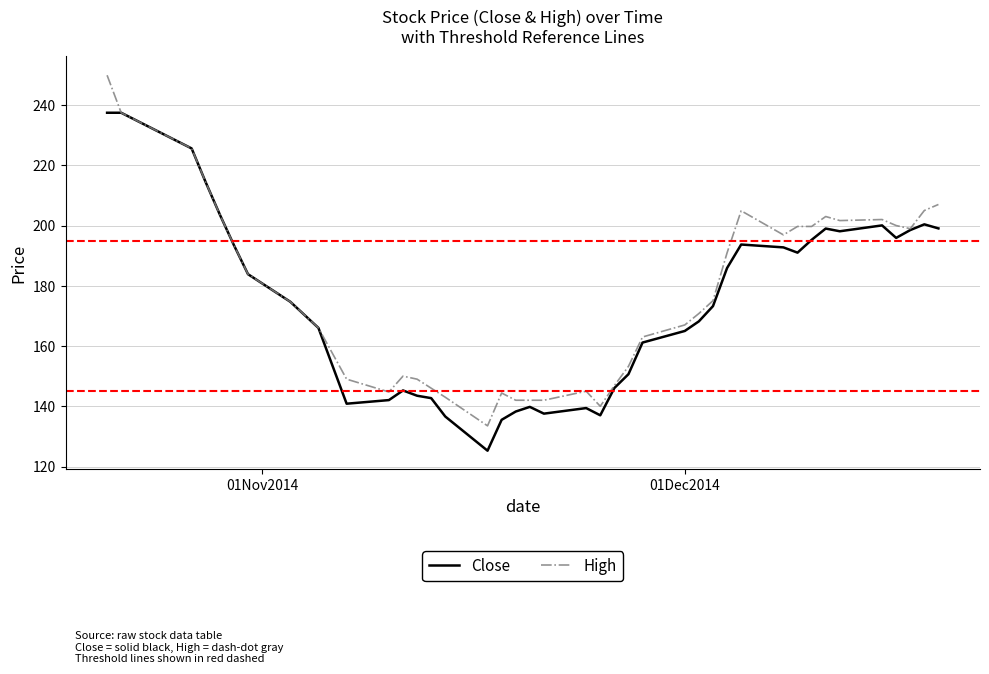

What is the maximum value for High?

249.9